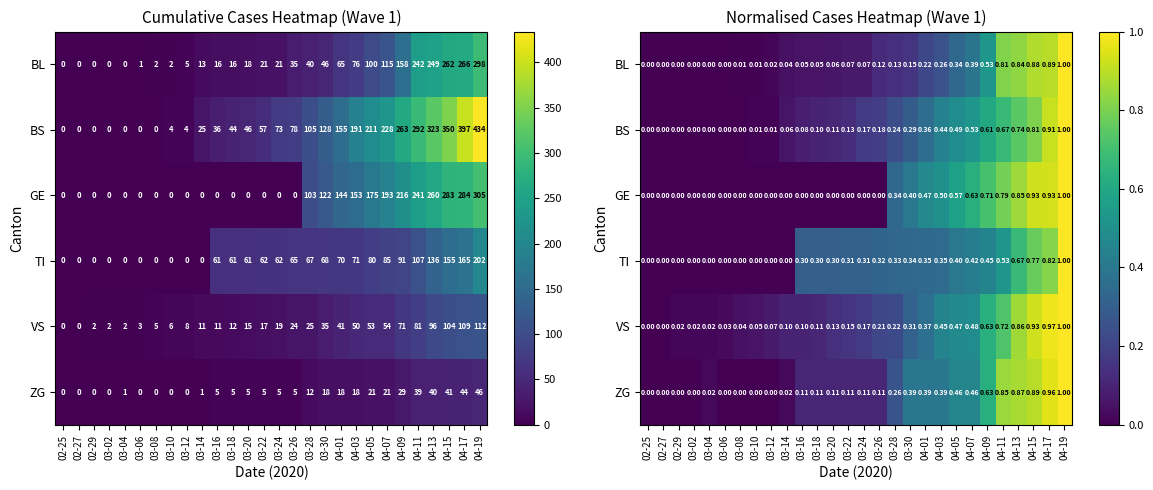

How many data points does each series have?

28